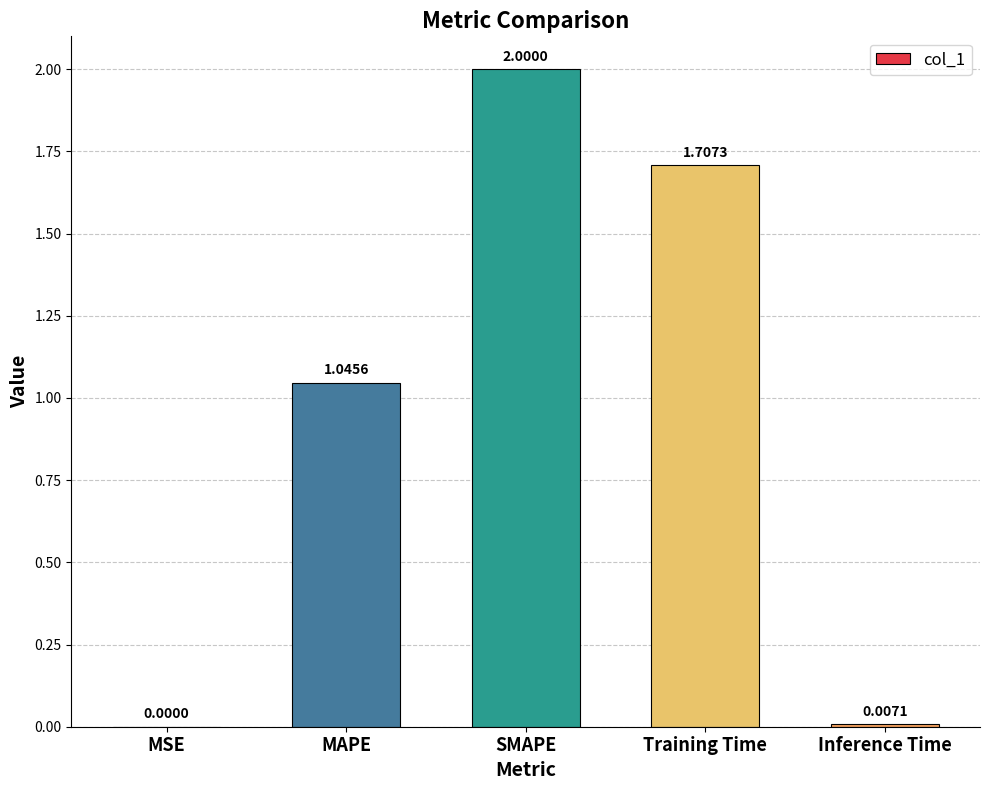

What is the change in value from MAPE to SMAPE?

+1.0